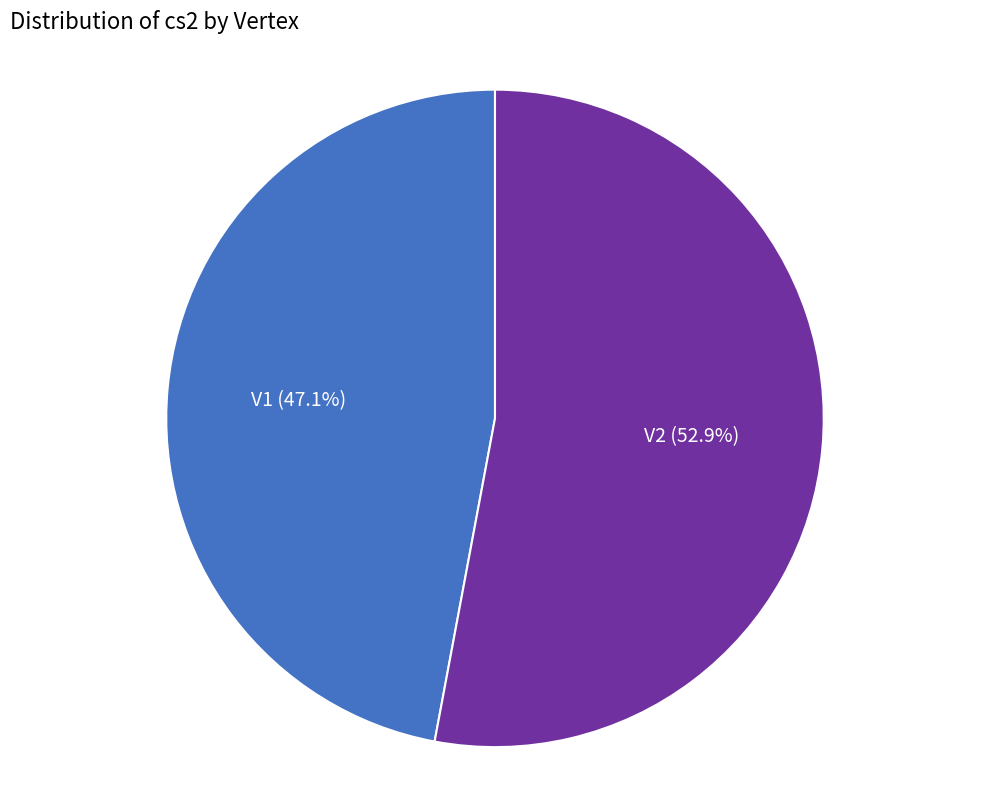

Combined, do V1 and V2 account for over 50%?

Yes